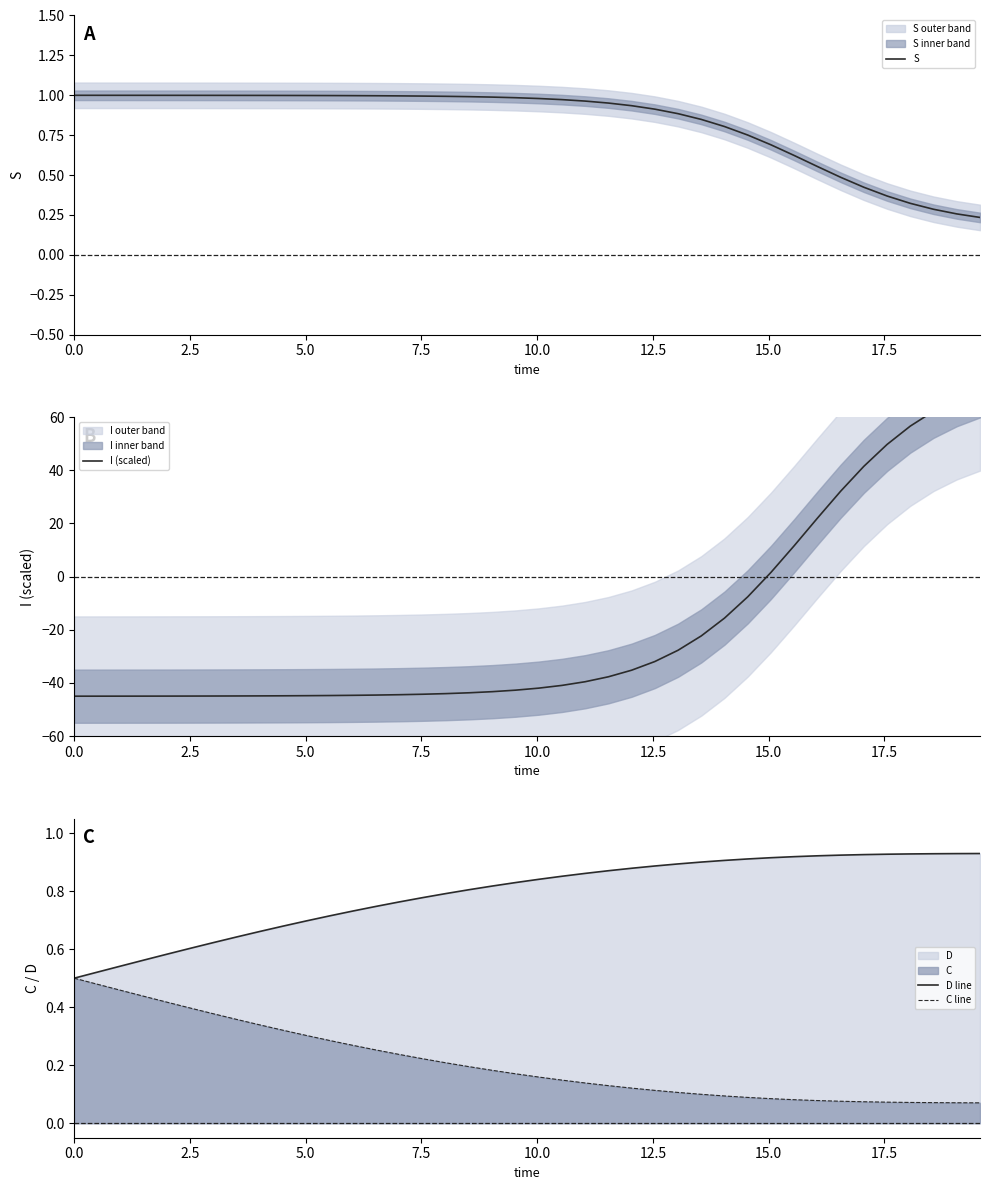

Reading left to right, list all the values displayed in this chart.

S: 1.0	1.0	1.0	1.0	1.0	1.0	1.0	1.0	1.0	1.0	1.0	1.0	1.0	1.0	1.0	1.0	1.0	1.0	1.0	1.0	1.0	1.0	1.0	1.0	0.9	0.9	0.9	0.8	0.8	0.8	0.7	0.6	0.6	0.5	0.4	0.4	0.3	0.3	0.3	0.2
I (scaled): -45.0	-45.0	-45.0	-44.9	-44.9	-44.9	-44.9	-44.9	-44.9	-44.8	-44.8	-44.7	-44.6	-44.5	-44.4	-44.2	-44.0	-43.7	-43.3	-42.7	-41.9	-40.9	-39.5	-37.7	-35.2	-31.9	-27.7	-22.3	-15.6	-7.6	1.6	11.6	22.0	32.1	41.5	49.7	56.6	62.2	66.5	69.9
D line: 0.5	0.5	0.5	0.6	0.6	0.6	0.6	0.6	0.7	0.7	0.7	0.7	0.7	0.7	0.8	0.8	0.8	0.8	0.8	0.8	0.8	0.9	0.9	0.9	0.9	0.9	0.9	0.9	0.9	0.9	0.9	0.9	0.9	0.9	0.9	0.9	0.9	0.9	0.9	0.9
C line: 0.5	0.5	0.5	0.4	0.4	0.4	0.4	0.4	0.3	0.3	0.3	0.3	0.3	0.3	0.2	0.2	0.2	0.2	0.2	0.2	0.2	0.1	0.1	0.1	0.1	0.1	0.1	0.1	0.1	0.1	0.1	0.1	0.1	0.1	0.1	0.1	0.1	0.1	0.1	0.1